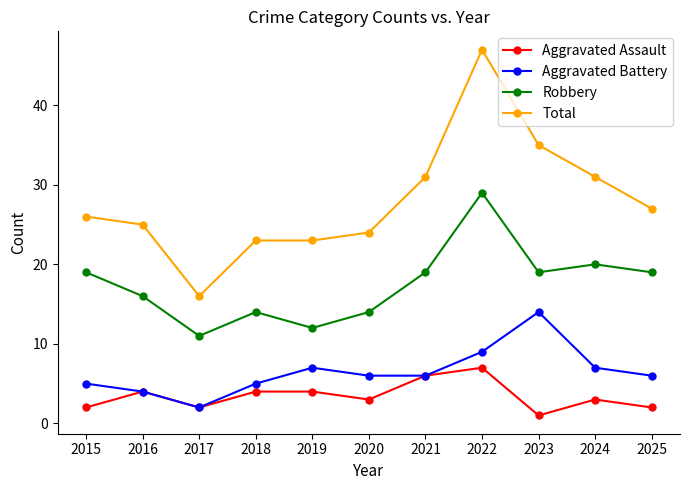

What are all the series names shown in the legend?

Aggravated Assault, Aggravated Battery, Robbery, Total